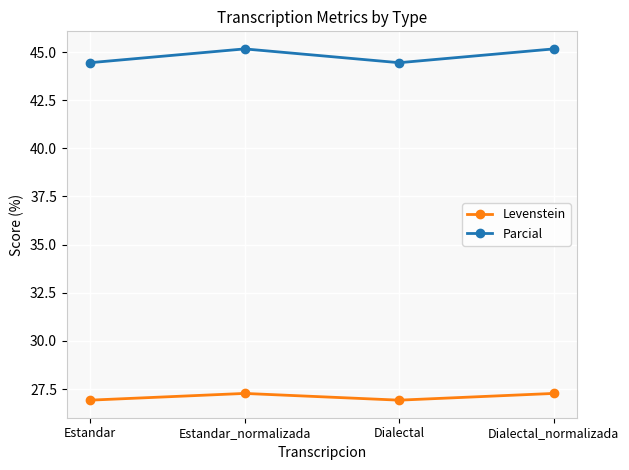

Is it true that Levenstein equals 8.5 at Dialectal_normalizada?

False